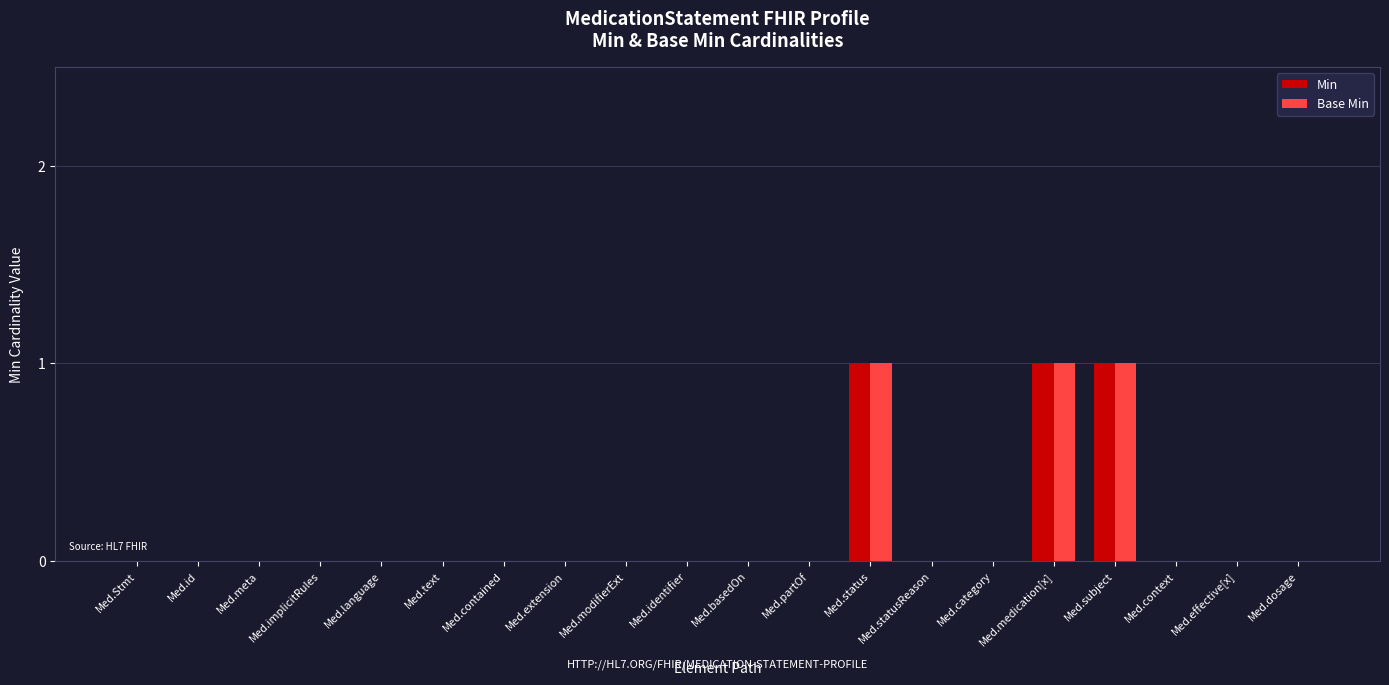

Reading right to left, extract all data points from this chart.

Min: Med.dosage=0	Med.effective[x]=0	Med.context=0	Med.subject=1	Med.medication[x]=1	Med.category=0	Med.statusReason=0	Med.status=1	Med.partOf=0	Med.basedOn=0	Med.identifier=0	Med.modifierExt=0	Med.extension=0	Med.contained=0	Med.text=0	Med.language=0	Med.implicitRules=0	Med.meta=0	Med.id=0	Med.Stmt=0
Base Min: Med.dosage=0	Med.effective[x]=0	Med.context=0	Med.subject=1	Med.medication[x]=1	Med.category=0	Med.statusReason=0	Med.status=1	Med.partOf=0	Med.basedOn=0	Med.identifier=0	Med.modifierExt=0	Med.extension=0	Med.contained=0	Med.text=0	Med.language=0	Med.implicitRules=0	Med.meta=0	Med.id=0	Med.Stmt=0